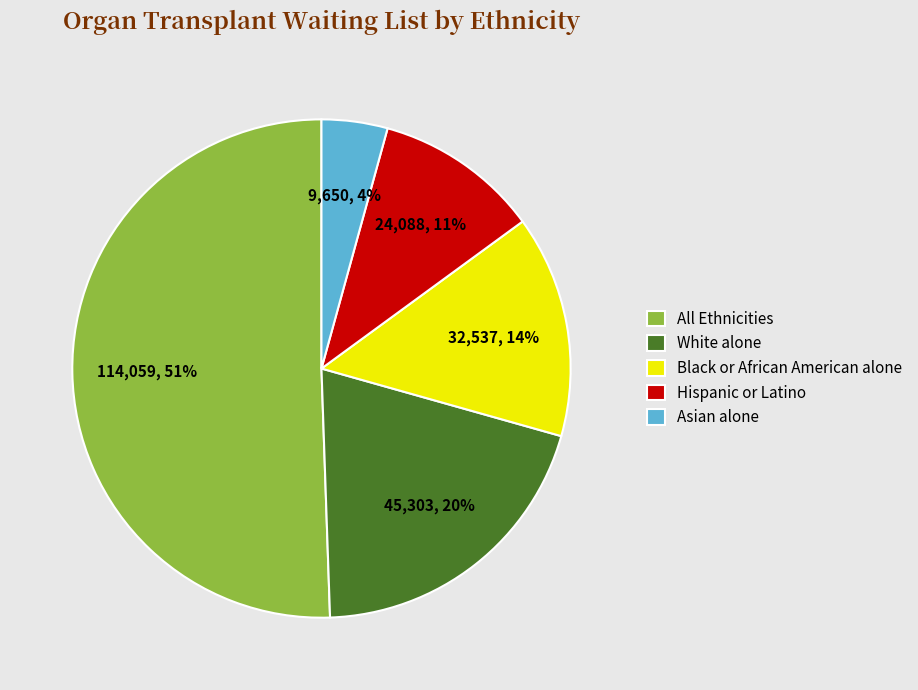

Combined, do Hispanic or Latino and All Ethnicities account for over 50%?

Yes